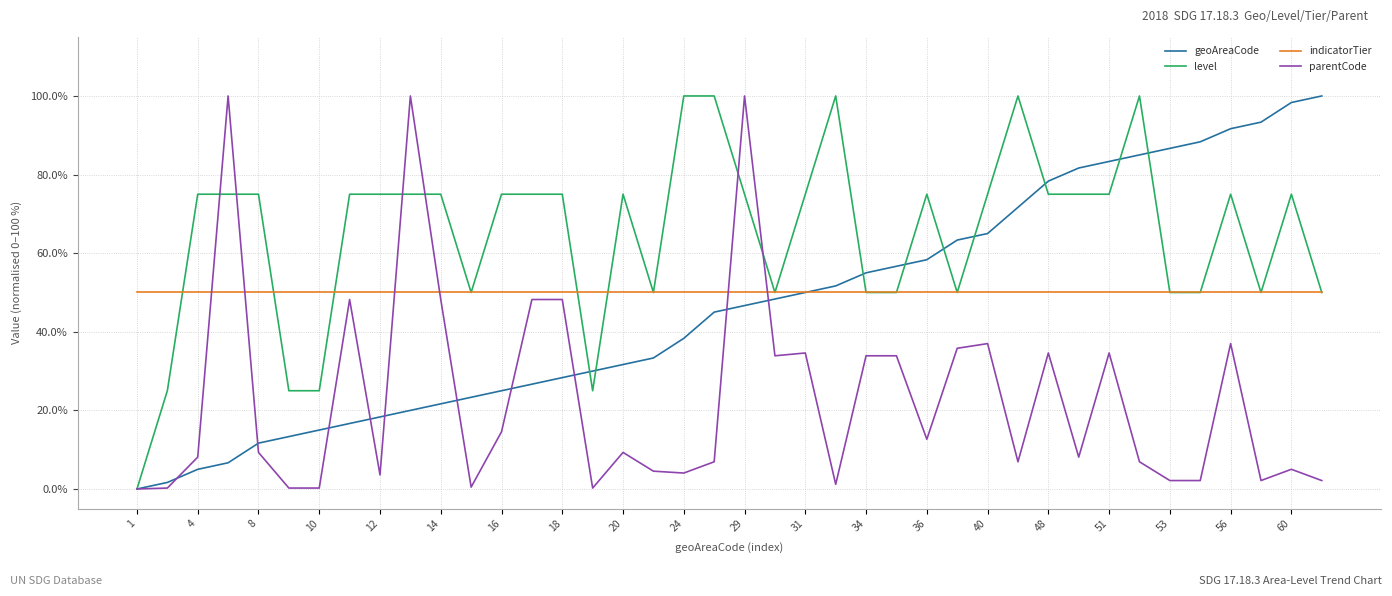

What is the greatest value displayed?

100.0